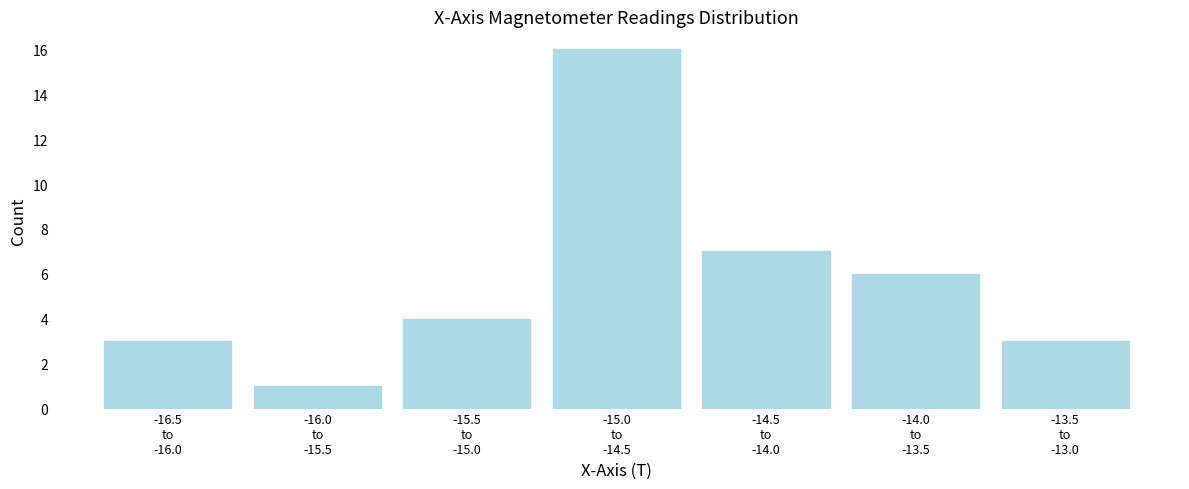

Reading left to right, extract all data points from this chart.

3	1	4	16	7	6	3